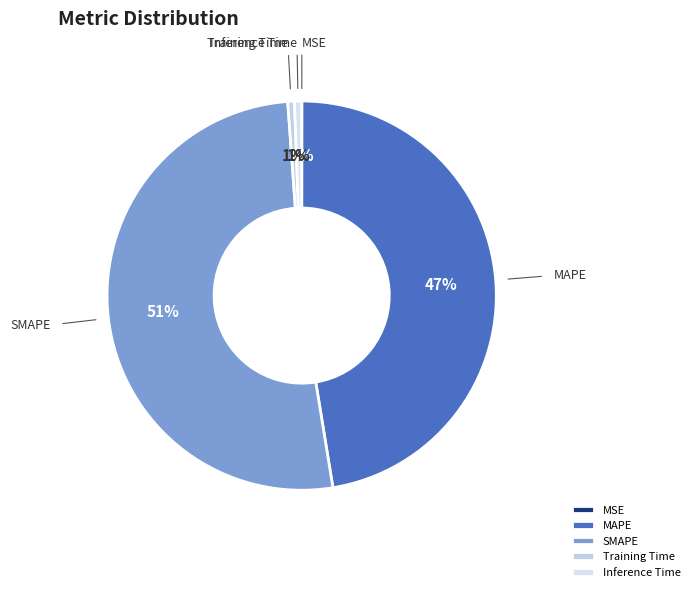

Is the sum of MAPE and Inference Time greater than half?

No